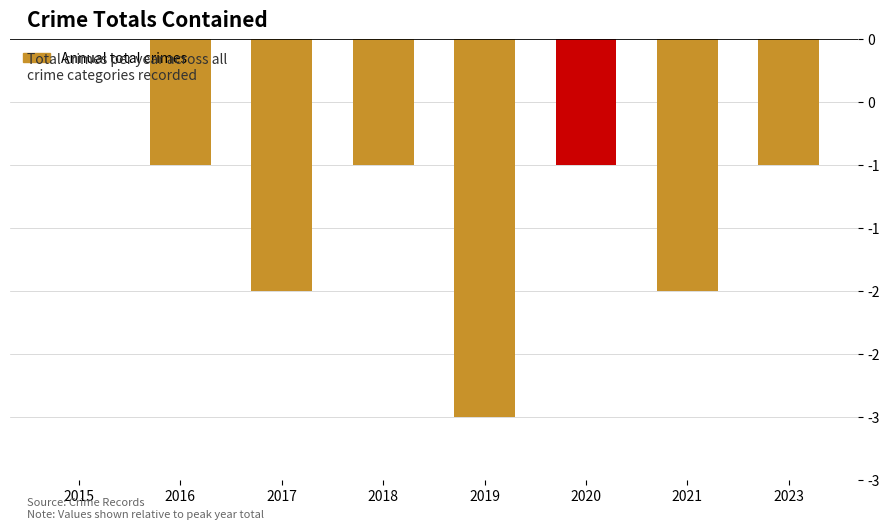

Are the bars horizontal?

No